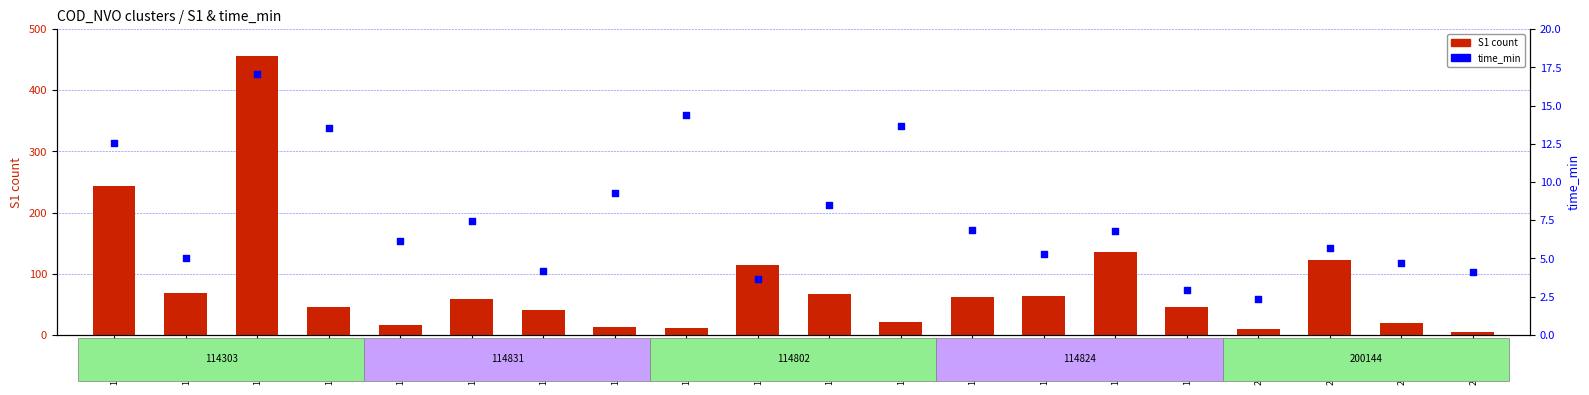

What are all the series names shown in the legend?

S1 count, time_min